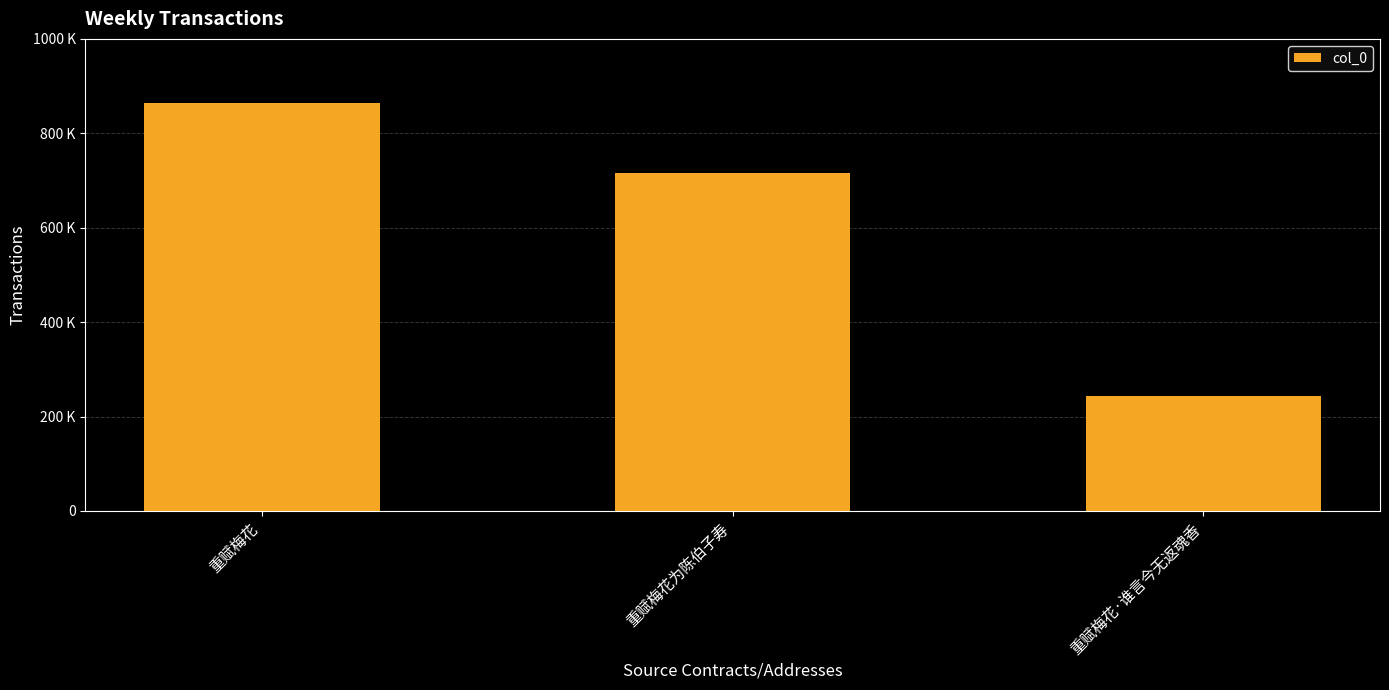

Does the chart contain any negative values?

No